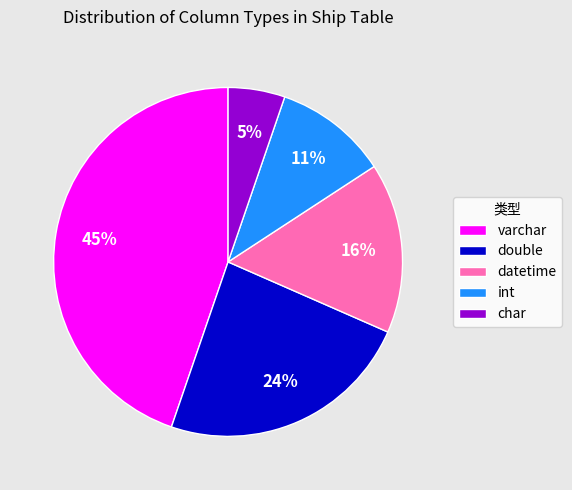

Rank the categories by value from lowest to highest.

char, int, datetime, double, varchar